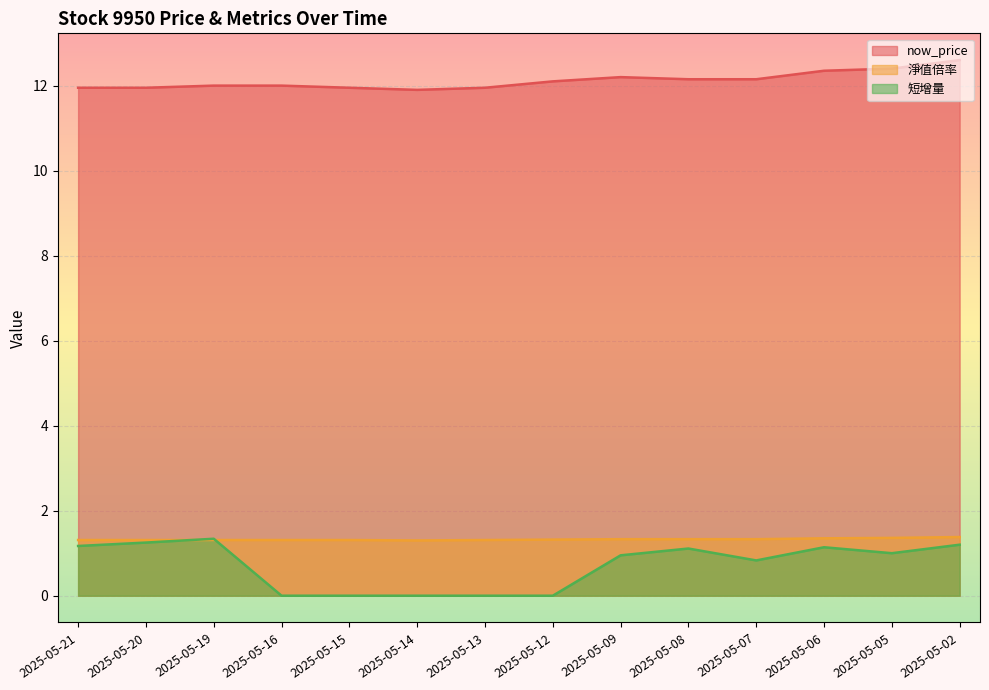

Where is now_price nearest to the value 12?

2025-05-19